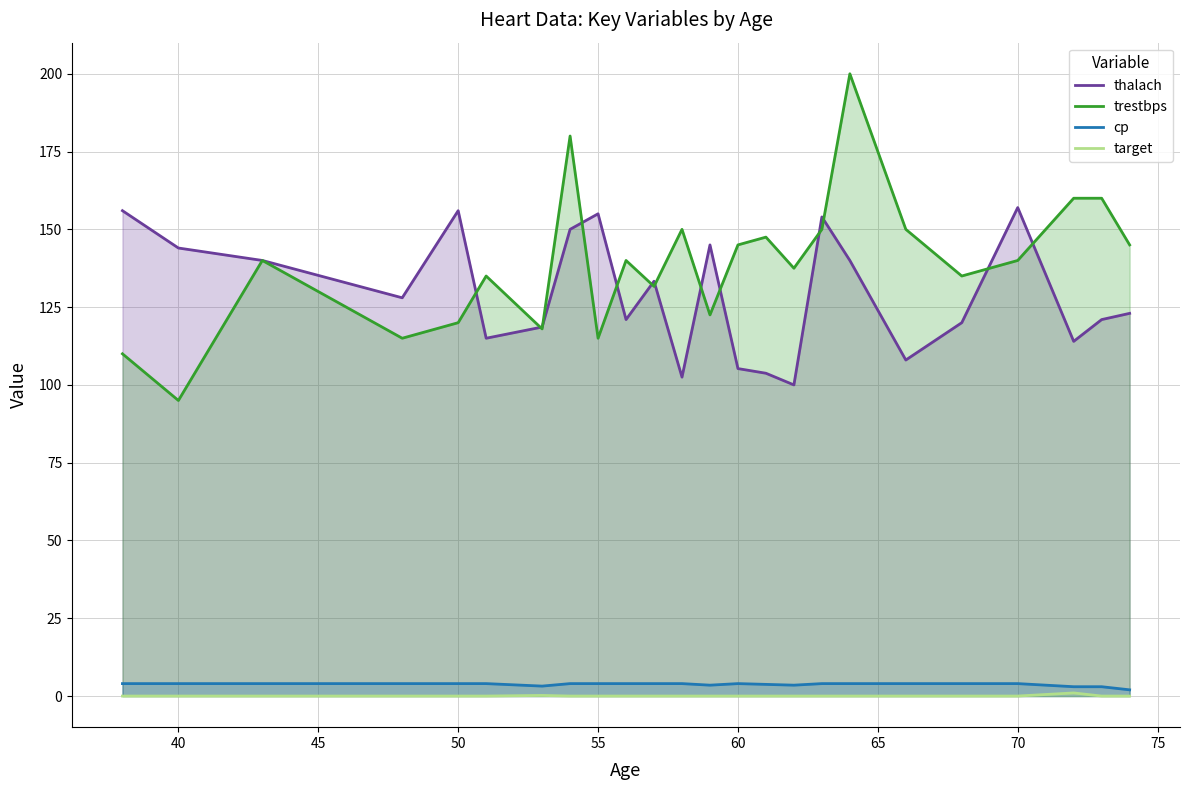

Which series has the largest range (max minus min)?

trestbps